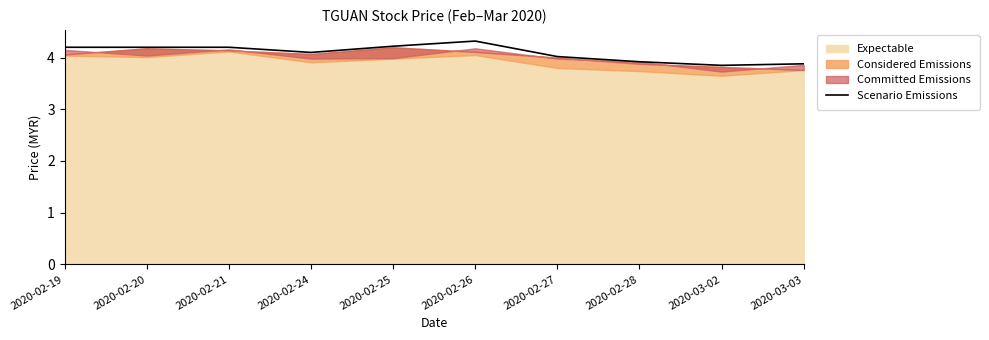

What position from the right is 2020-02-25?

6